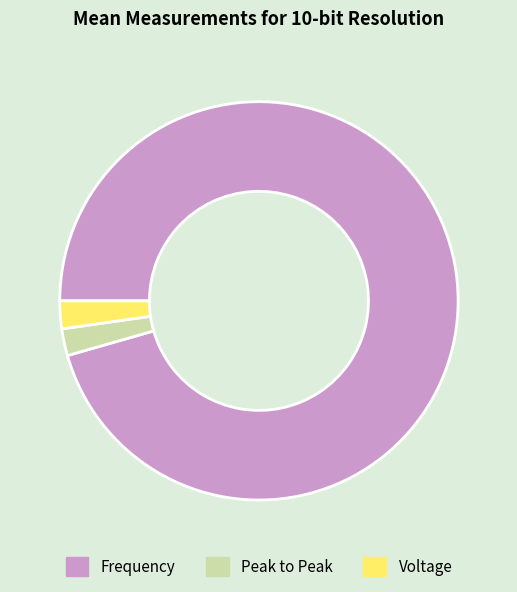

Is the sum of Frequency and Peak to Peak greater than half?

Yes